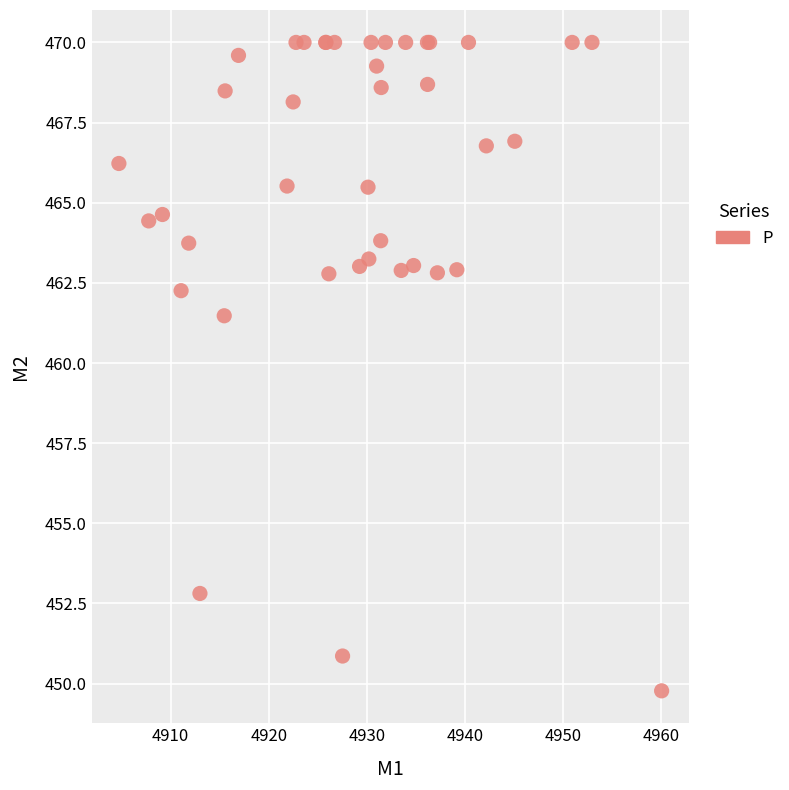

What Y value in the scatter plot is closest to 459?

461.5